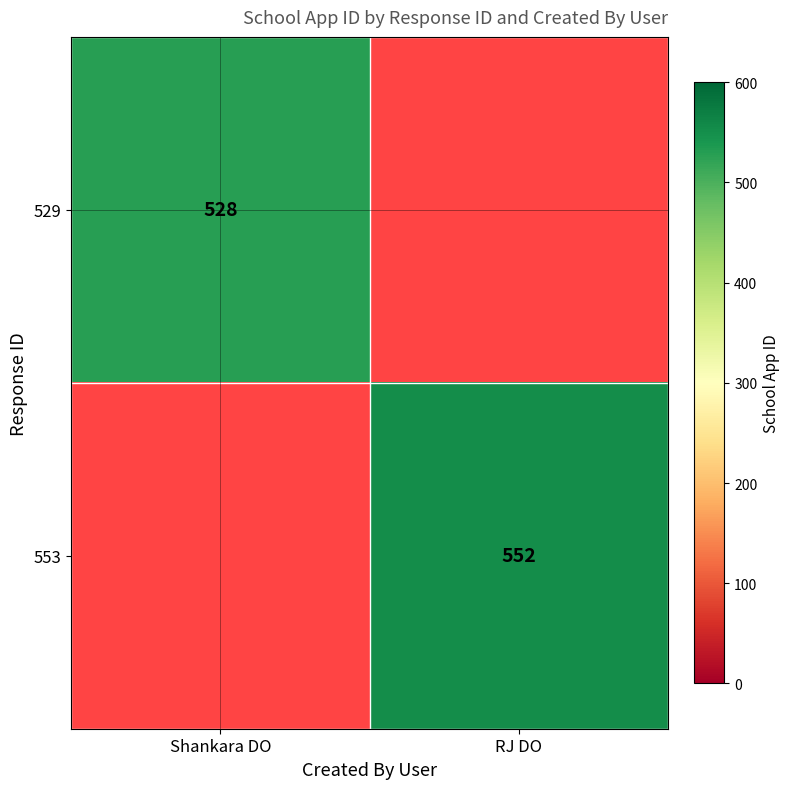

The value of 553 at RJ DO is 552. True or false?

True